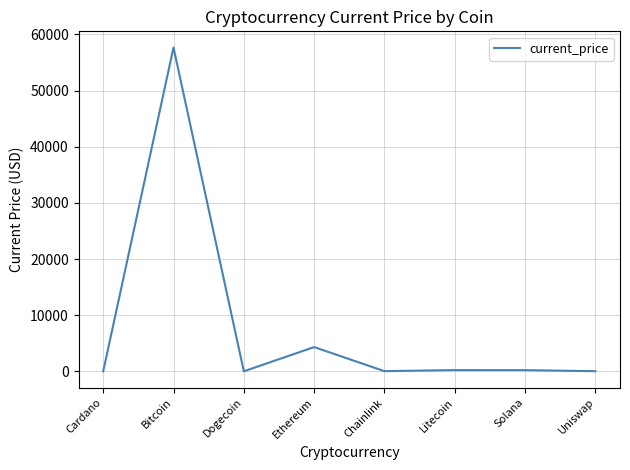

What is the difference between the second highest and minimum values?

4314.7